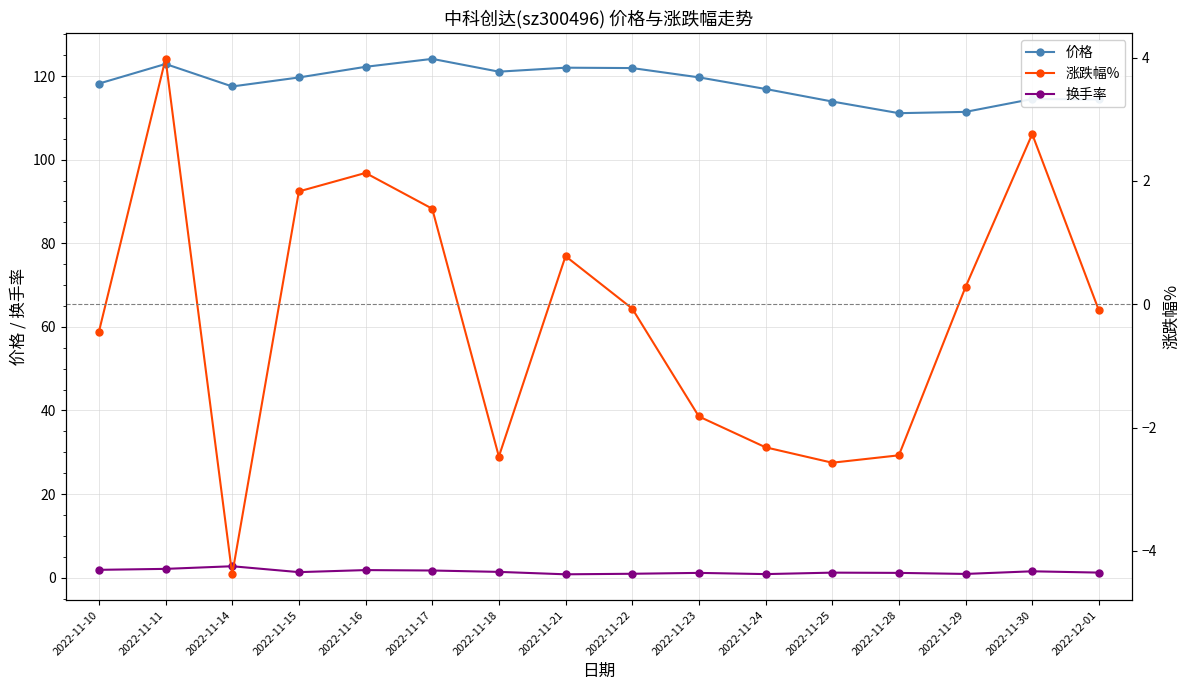

What are all the series names shown in the legend?

价格, 换手率, 涨跌幅%